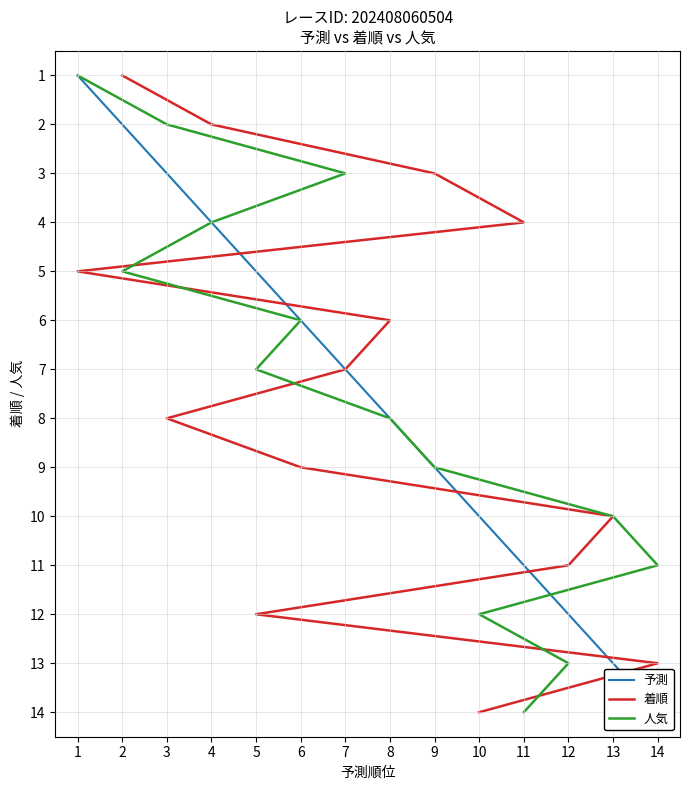

What is the value of the 予測 point at the 11th from the left?

11